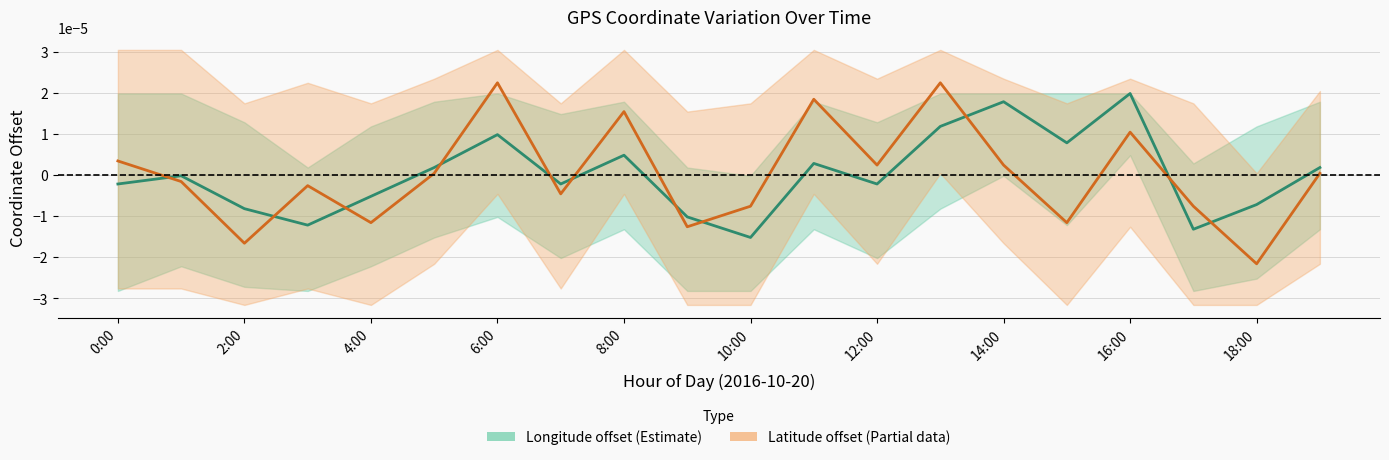

How many intersections are there between Longitude offset (Estimate) and Latitude offset (Partial)?

11